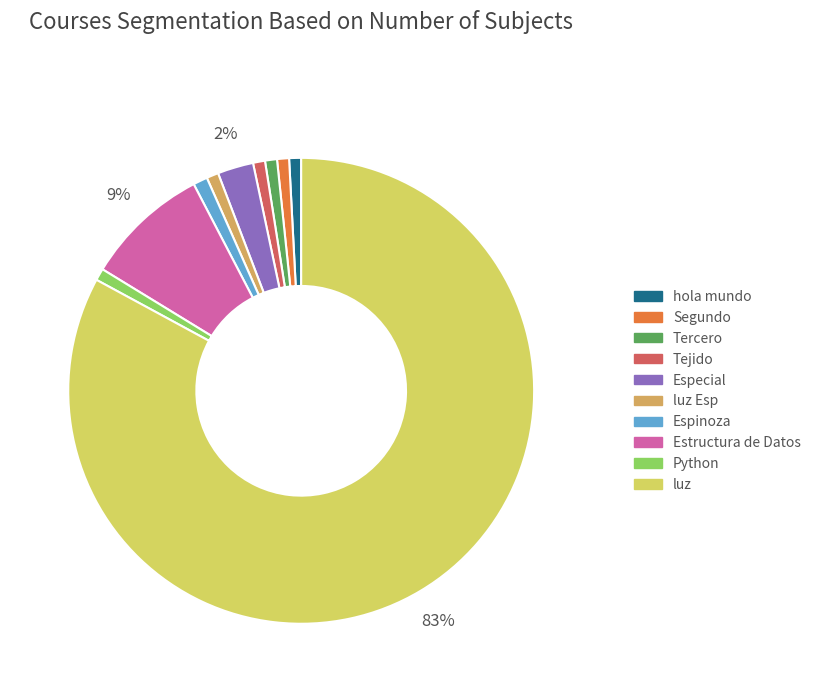

Does any single category account for the majority?

Yes